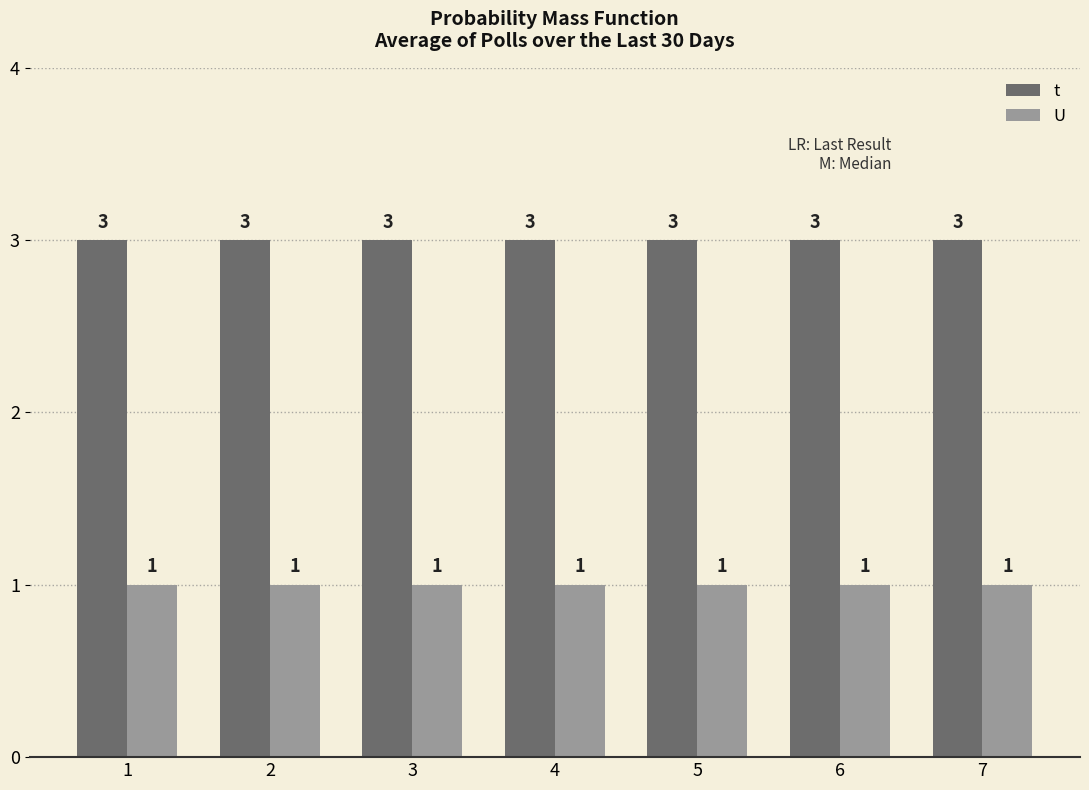

What is the approximate value of t at 7?

3